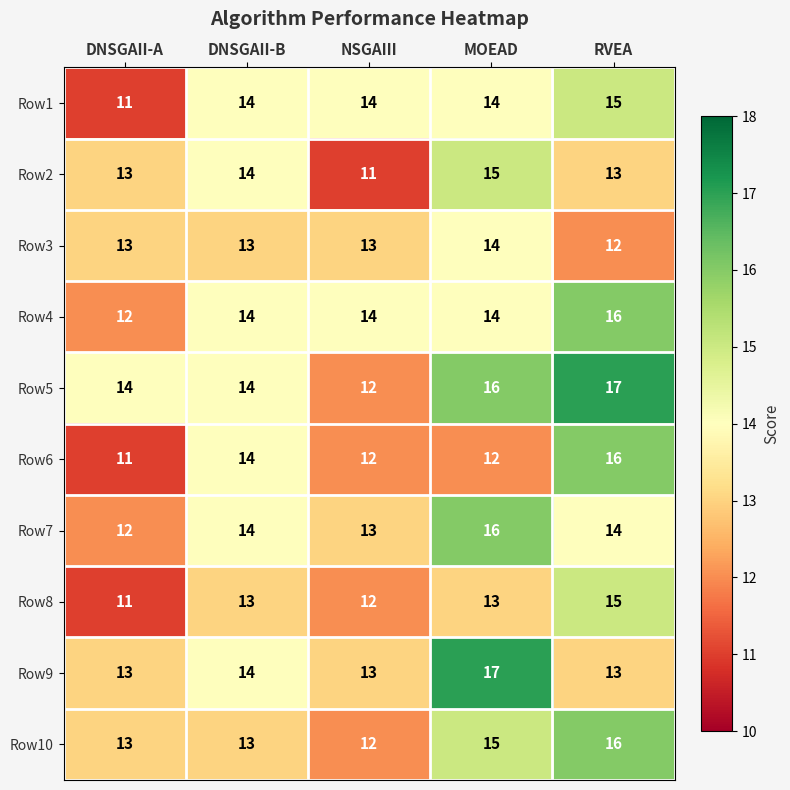

What is the difference between the Row1 values at DNSGAII-A and RVEA?

4